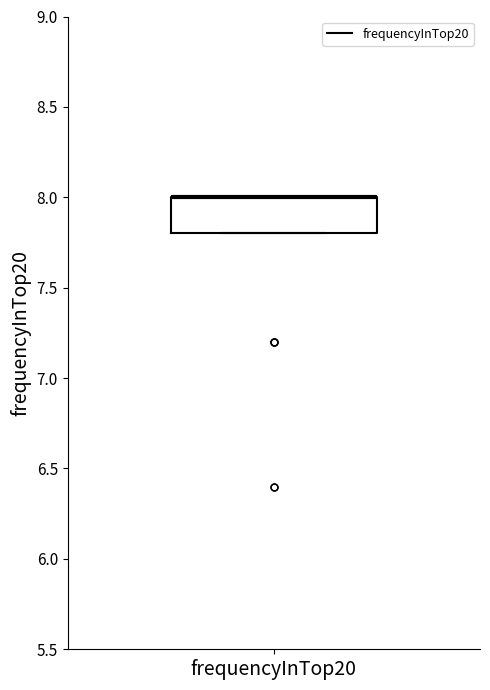

Where is the lower edge of the box for frequencyInTop20 on the y-axis? The values are not printed on the chart, so give them approximately, as read against the axis.

7.8